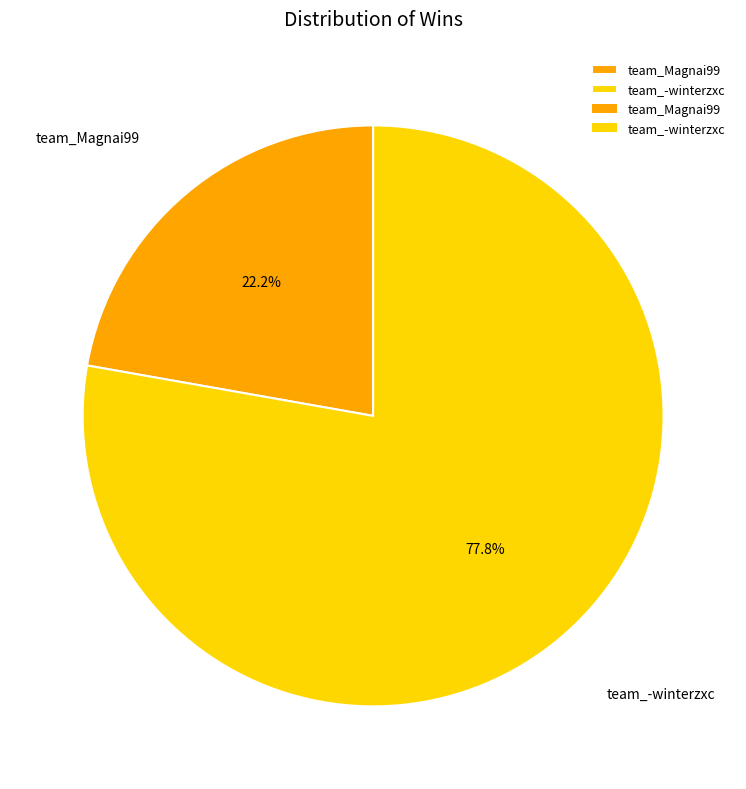

How many slices are in this pie chart?

2